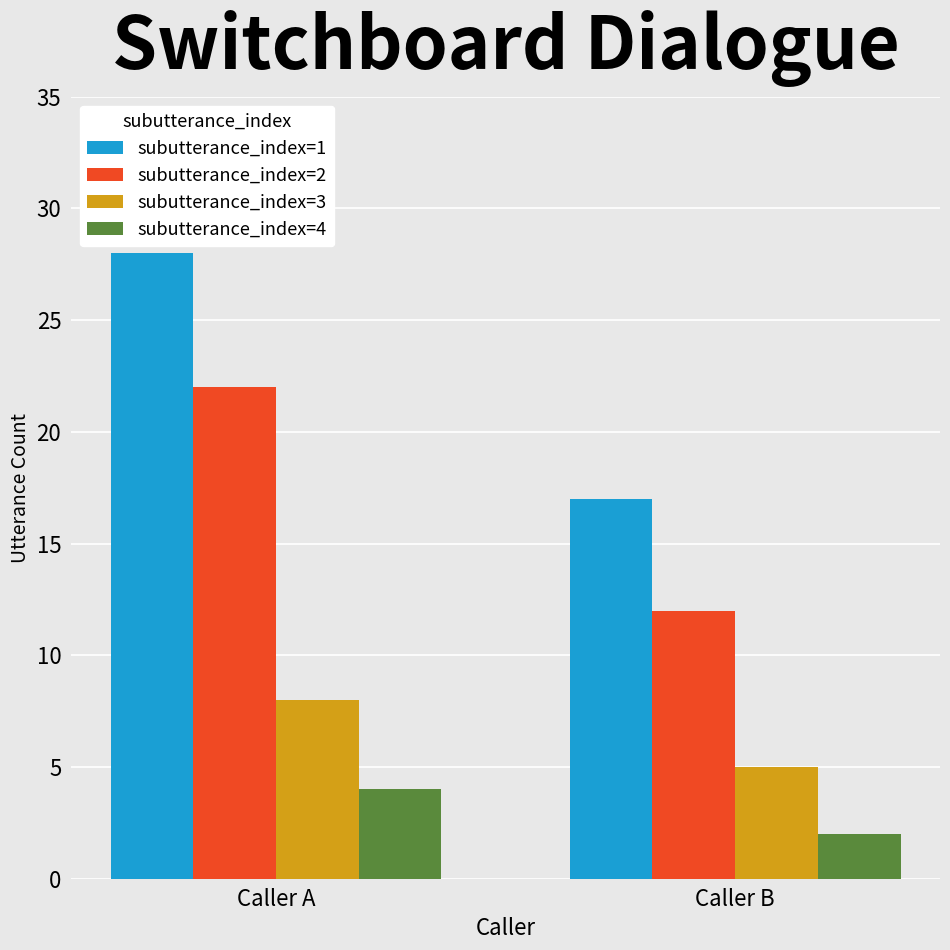

Rank the series at Caller B from lowest to highest value.

subutterance_index=4, subutterance_index=3, subutterance_index=2, subutterance_index=1